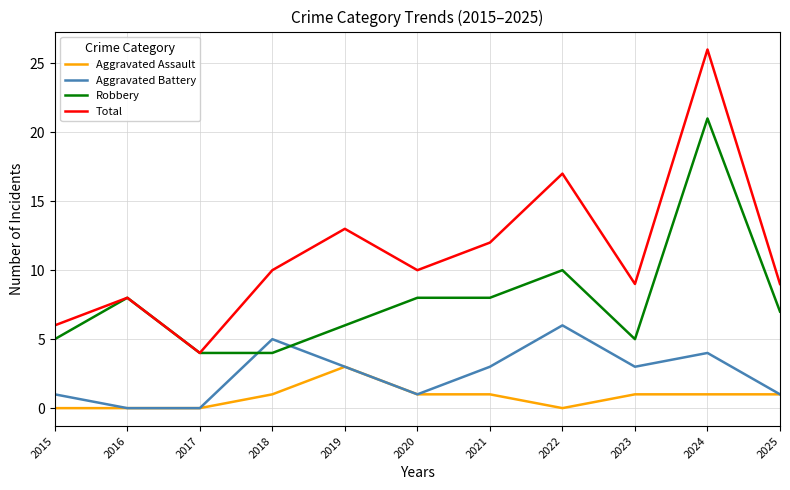

True or false: Aggravated Assault has a value of 0 at 2017.

True